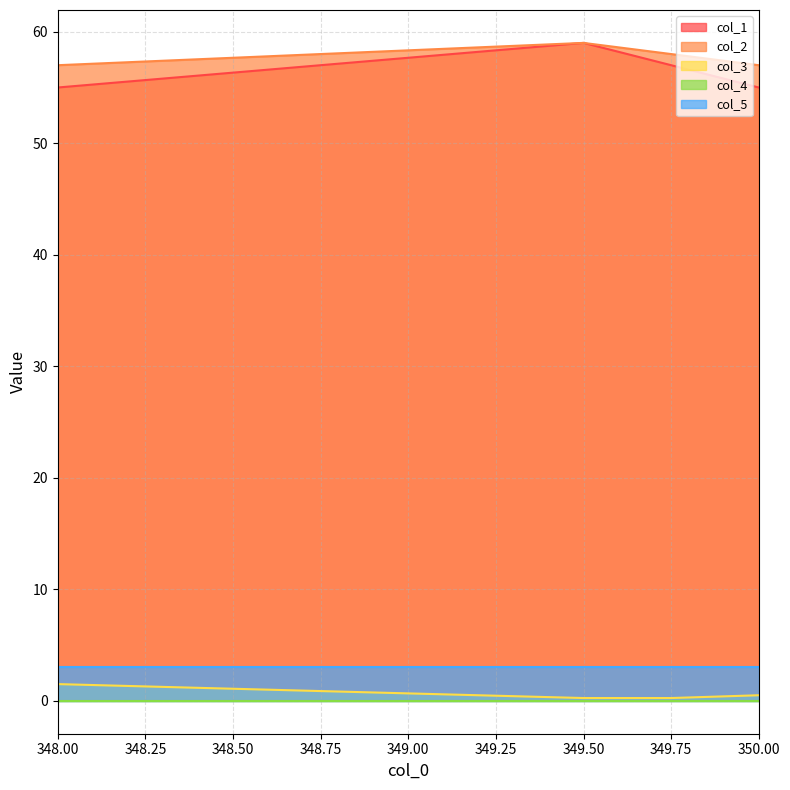

Which label corresponds to the largest value in the chart?

349.50